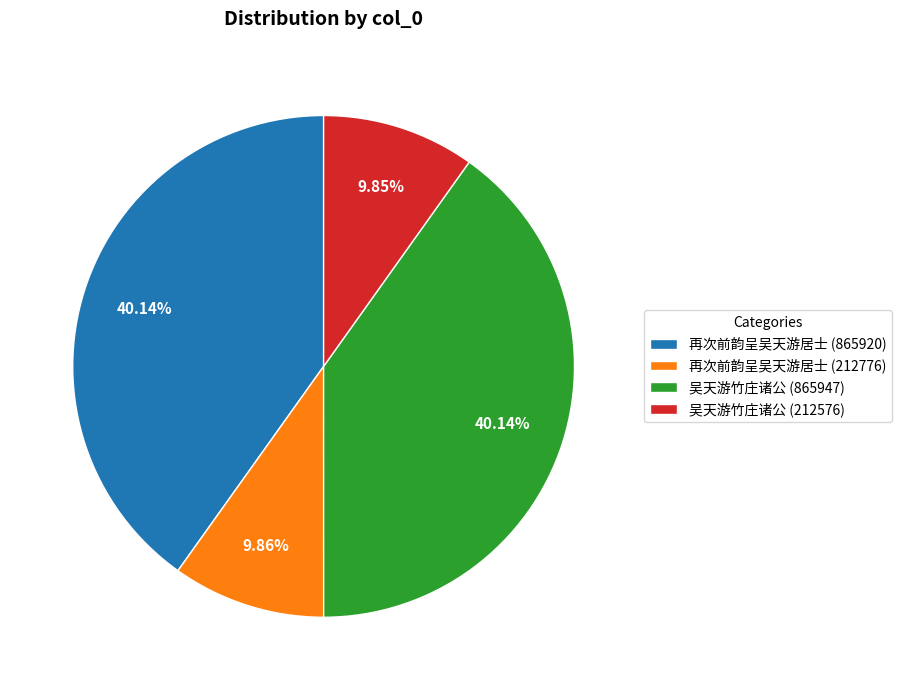

Is 吴天游竹庄诸公 (212576) the majority of the pie?

No